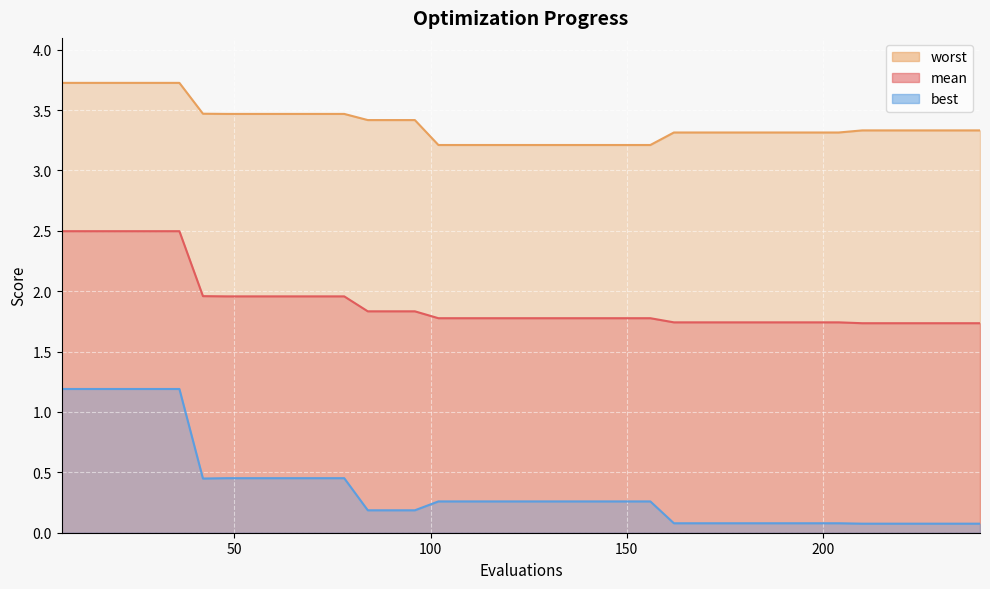

What value does the best series have at 228?

0.1